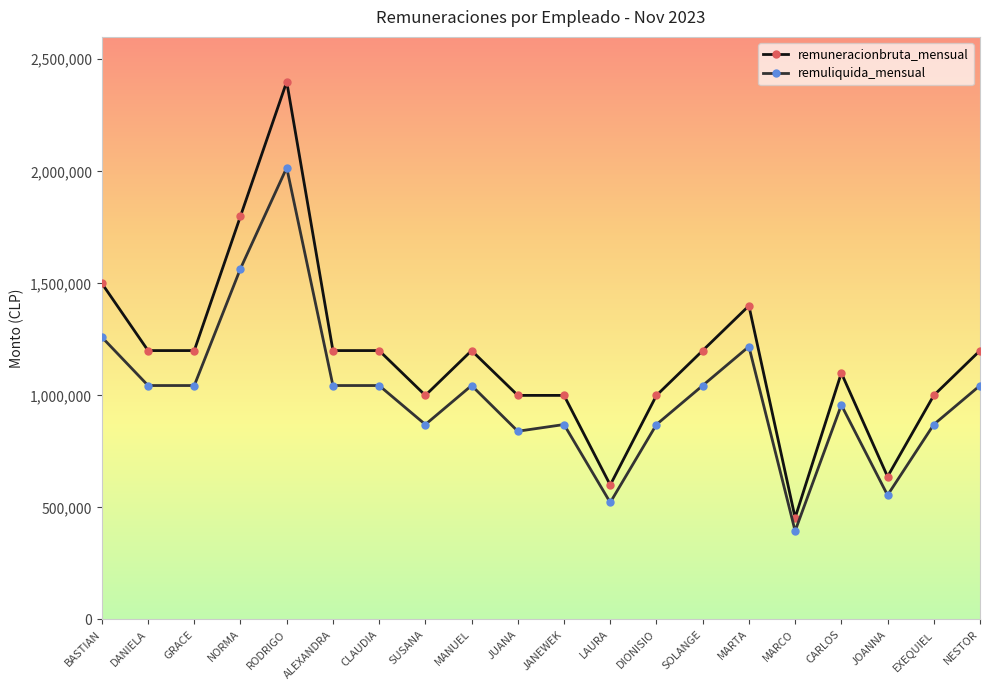

Where is remuneracionbruta_mensual nearest to the value 1427000?

MARTA